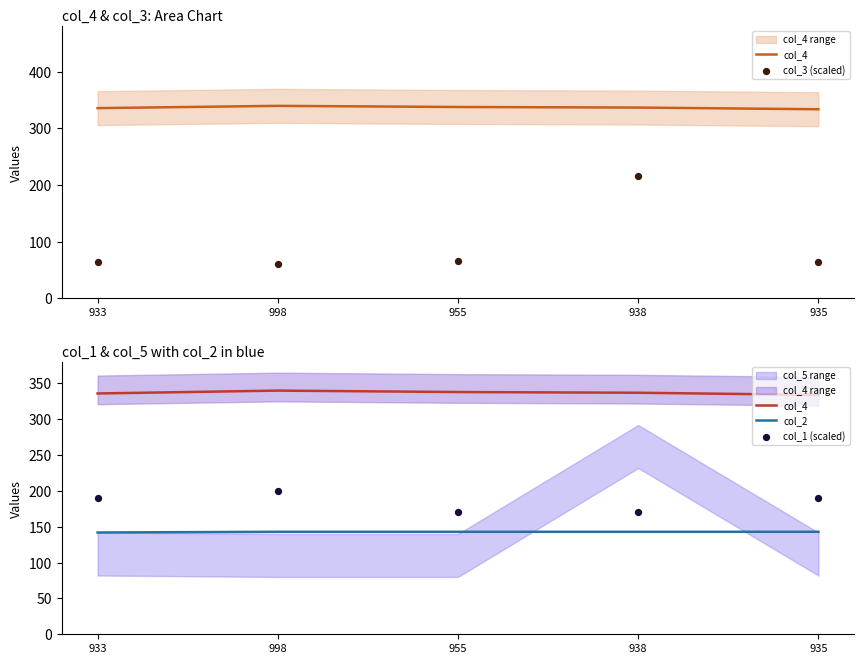

Which series has the largest total across all categories?

col_4